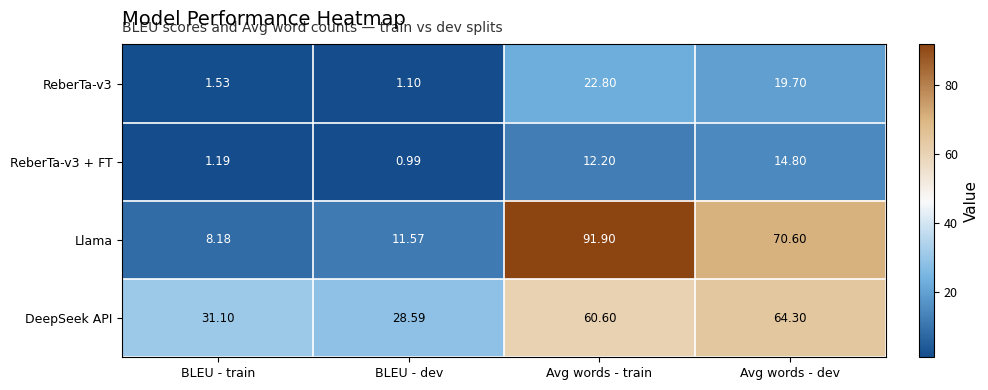

Which series has the largest range (max minus min)?

Llama